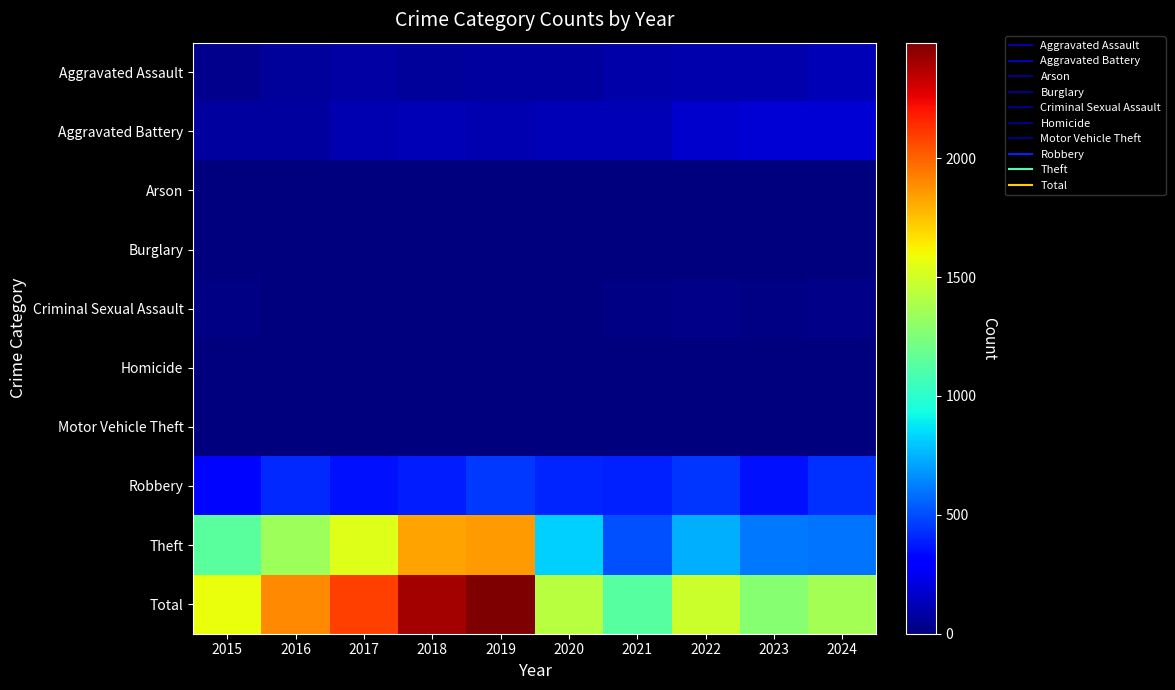

At how many categories does at least one series exceed 1138?

9